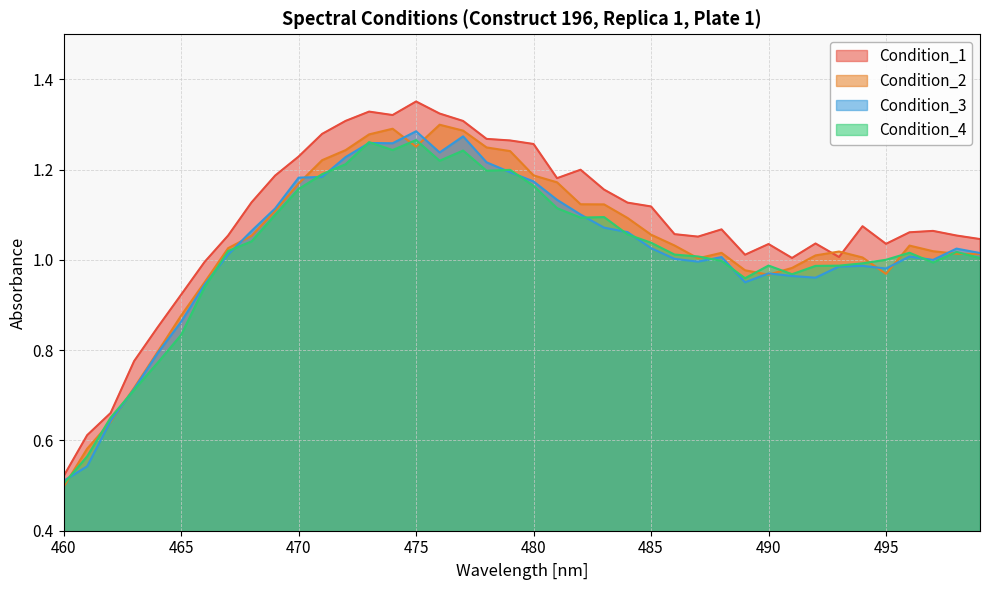

True or false: Condition_1 and Condition_3 intersect in this chart.

False